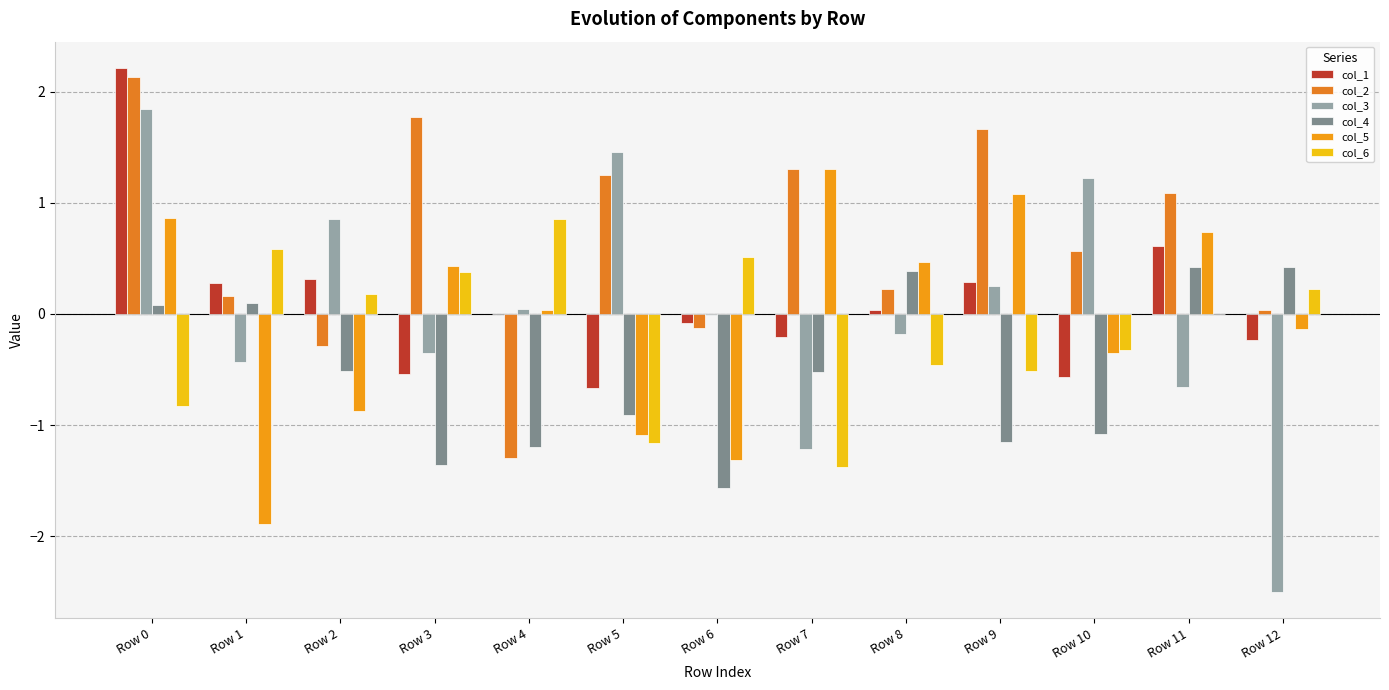

Reading right to left, transcribe all the data shown in this chart.

col_1: -0.2	0.6	-0.6	0.3	0.0	-0.2	-0.1	-0.7	-0.0	-0.5	0.3	0.3	2.2
col_2: 0.0	1.1	0.6	1.7	0.2	1.3	-0.1	1.3	-1.3	1.8	-0.3	0.2	2.1
col_3: -2.5	-0.7	1.2	0.3	-0.2	-1.2	-0.0	1.5	0.0	-0.4	0.9	-0.4	1.8
col_4: 0.4	0.4	-1.1	-1.2	0.4	-0.5	-1.6	-0.9	-1.2	-1.4	-0.5	0.1	0.1
col_5: -0.1	0.7	-0.4	1.1	0.5	1.3	-1.3	-1.1	0.0	0.4	-0.9	-1.9	0.9
col_6: 0.2	0.0	-0.3	-0.5	-0.5	-1.4	0.5	-1.2	0.8	0.4	0.2	0.6	-0.8